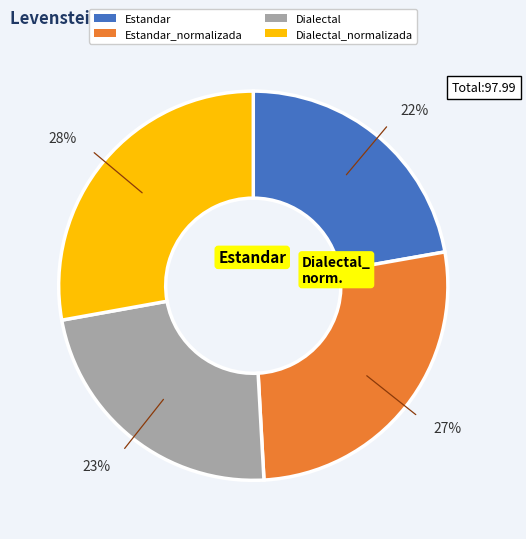

Does Estandar_normalizada account for over 50% of the chart?

No